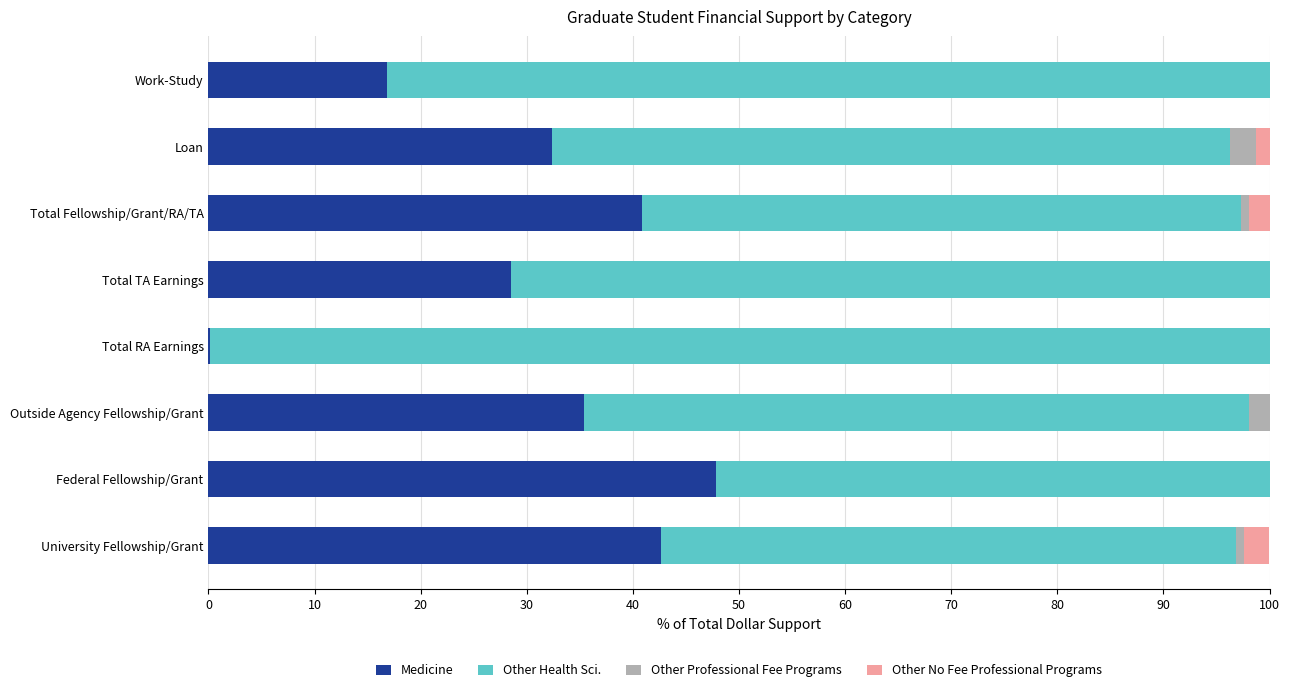

Which category has the highest value in the Medicine series?

Federal Fellowship/Grant